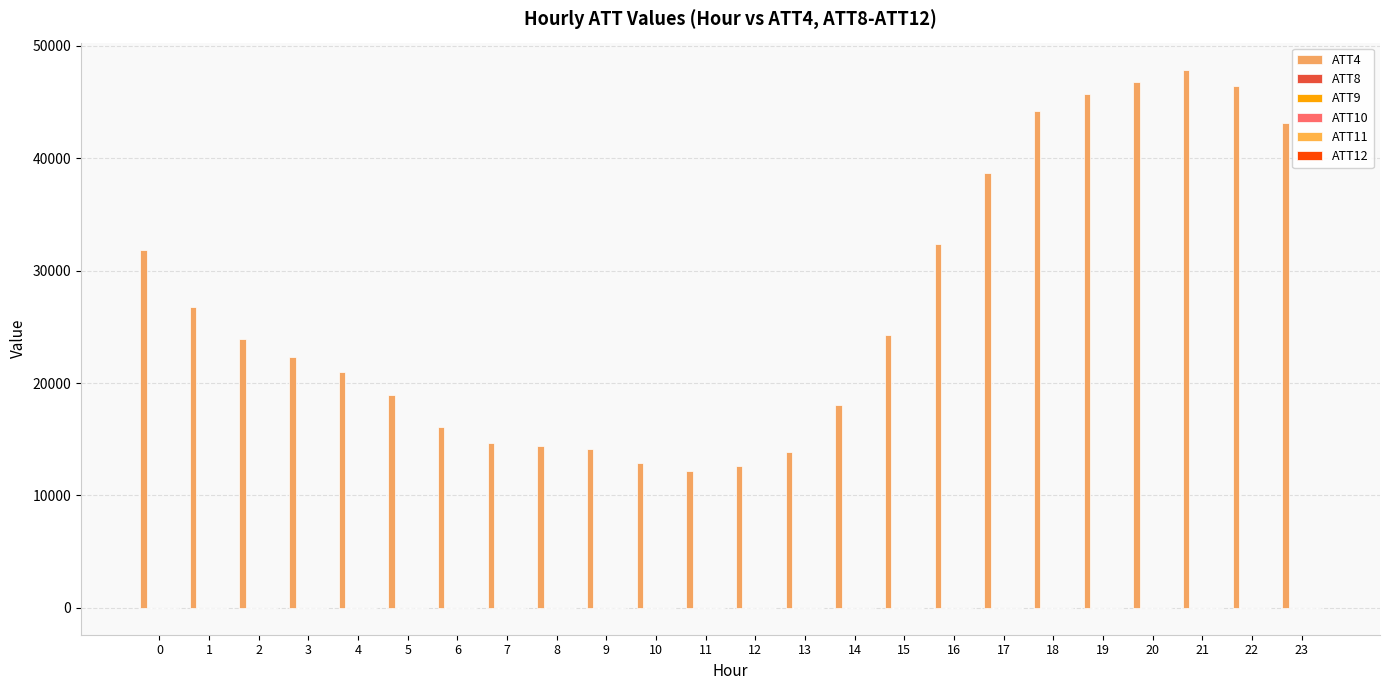

Between 10 and 11, which series saw the biggest shift?

ATT4